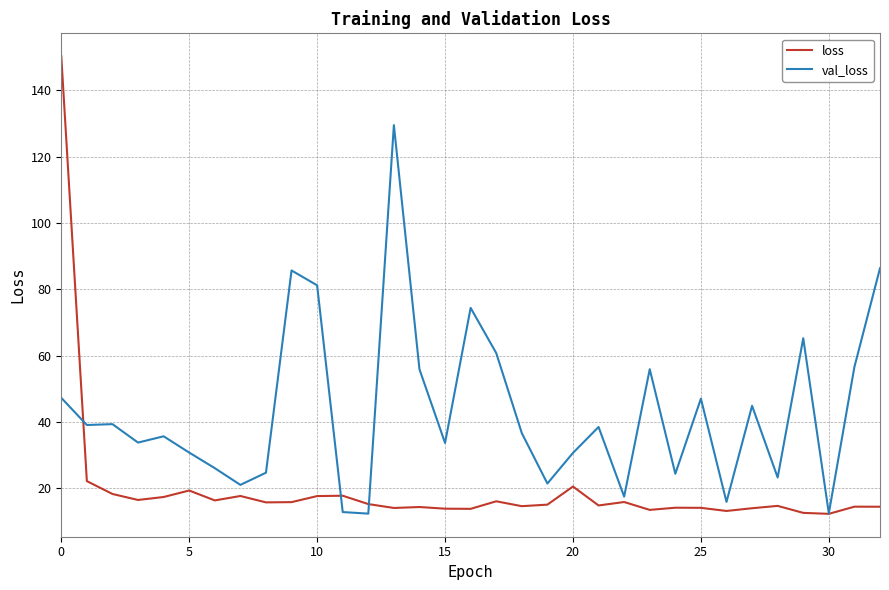

Does the chart have visible grid lines?

Yes